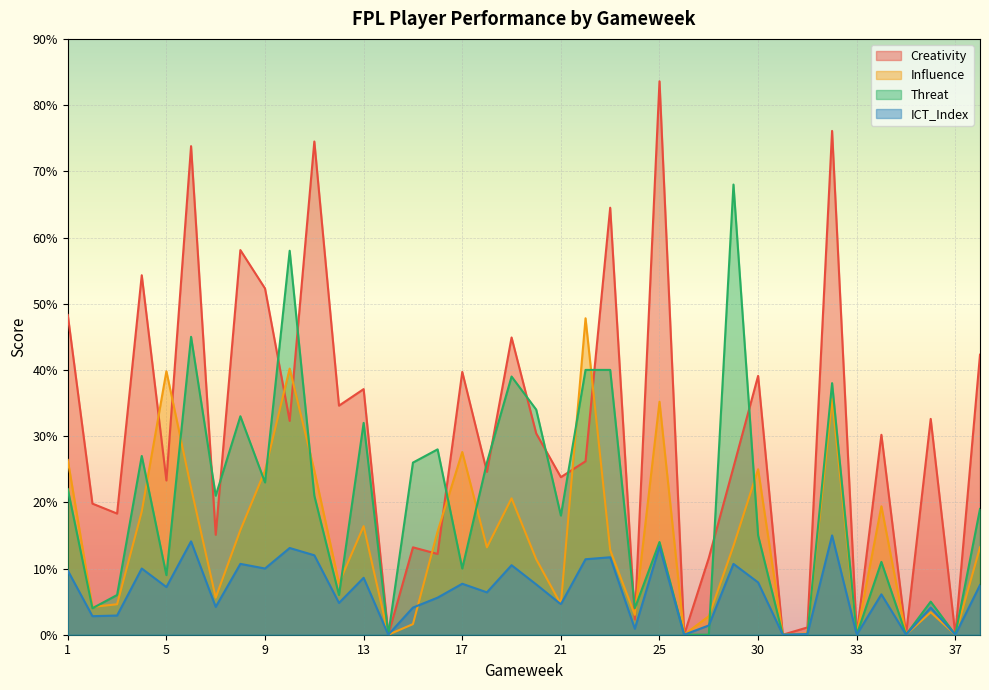

Reading left to right, what are all the values shown in this chart?

Creativity: 48.3	19.8	18.3	54.3	23.3	73.8	15.1	58.1	52.3	32.3	74.5	34.6	37.1	0.0	13.2	12.2	39.7	24.6	44.9	30.4	23.8	26.2	64.5	2.3	83.6	0.0	11.6	25.3	39.1	0.0	1.1	76.1	0.0	30.2	0.0	32.6	0.0	42.3
Influence: 26.4	4.2	4.6	18.6	39.8	22.2	5.6	15.8	24.8	40.2	24.8	7.8	16.4	0.0	1.6	15.6	27.6	13.2	20.6	11.4	4.6	47.8	12.8	3.0	35.2	0.0	2.8	13.4	25.0	0.0	0.2	35.6	0.0	19.4	0.0	3.4	0.0	13.2
Threat: 22.0	4.0	6.0	27.0	9.0	45.0	21.0	33.0	23.0	58.0	21.0	6.0	32.0	0.0	26.0	28.0	10.0	26.0	39.0	34.0	18.0	40.0	40.0	4.0	14.0	0.0	0.0	68.0	15.0	0.0	0.0	38.0	0.0	11.0	0.0	5.0	0.0	19.0
ICT_Index: 9.7	2.8	2.9	10.0	7.2	14.1	4.2	10.7	10.0	13.1	12.0	4.8	8.6	0.0	4.1	5.6	7.7	6.4	10.5	7.6	4.6	11.4	11.7	0.9	13.3	0.0	1.4	10.7	7.9	0.0	0.1	15.0	0.0	6.1	0.0	4.1	0.0	7.5